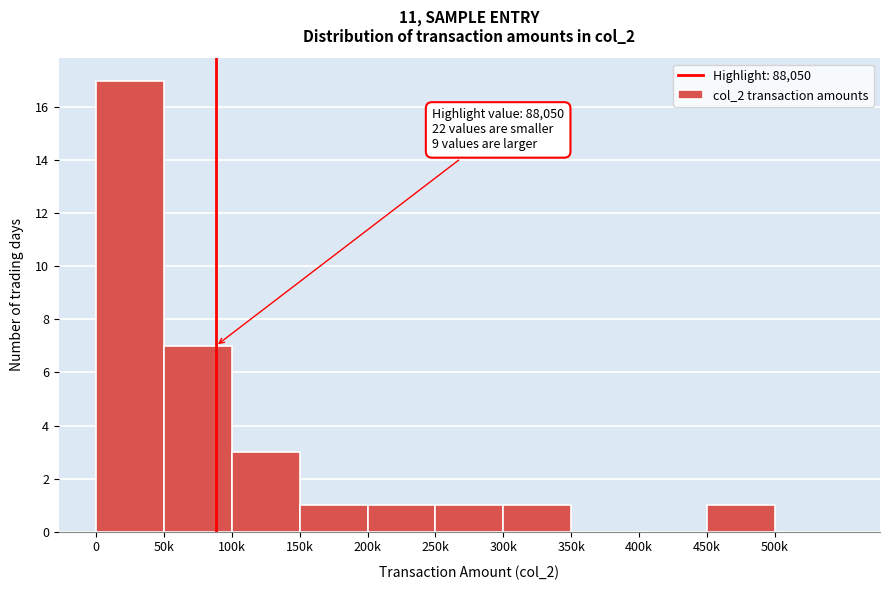

Reading right to left, list all the values displayed in this chart.

500k=0	450k=1	400k=0	350k=0	300k=1	250k=1	200k=1	150k=1	100k=3	50k=7	0=17